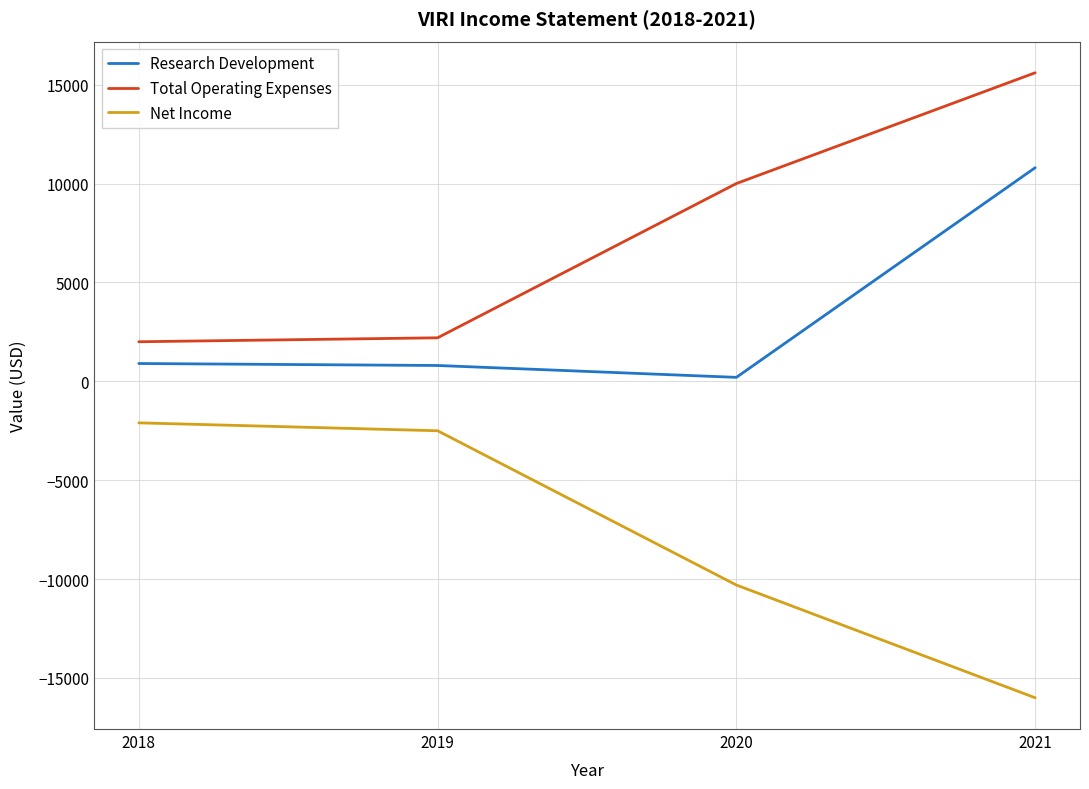

What is the sum of all Research Development values?

12700